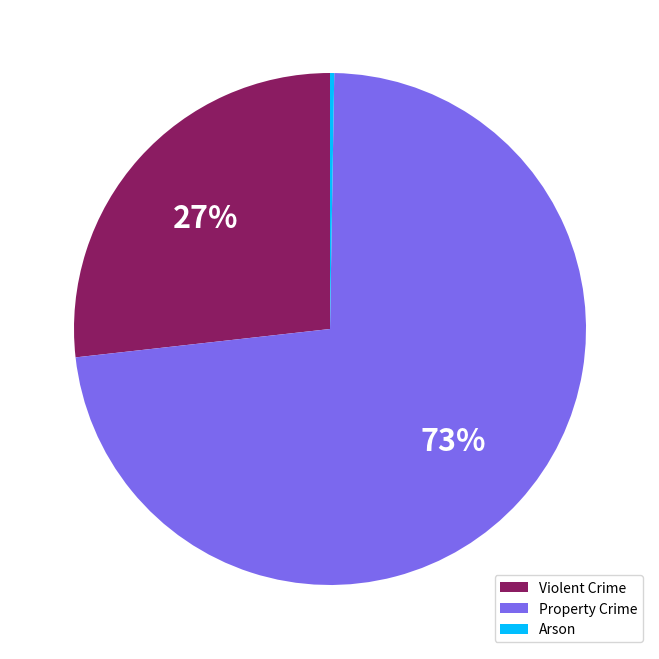

What percentage is the Violent Crime slice, to the nearest percent?

27%